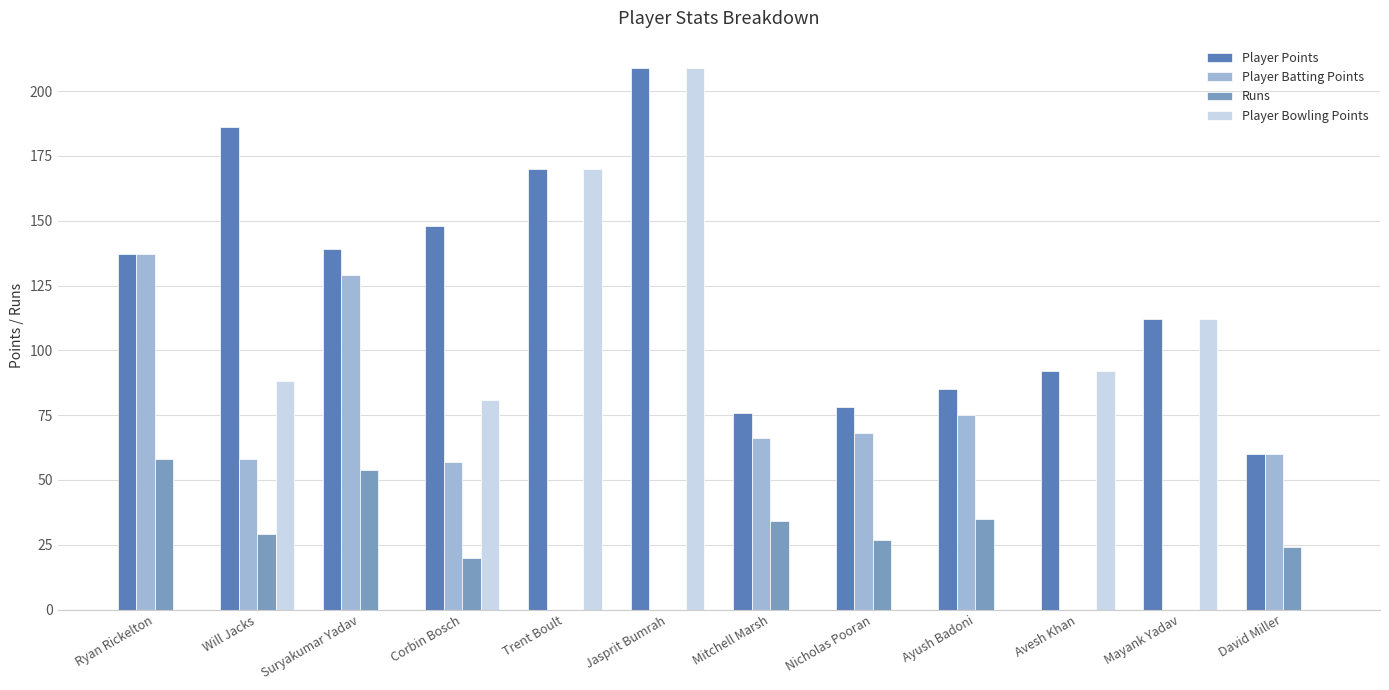

The value of Player Batting Points at David Miller is 84. True or false?

False